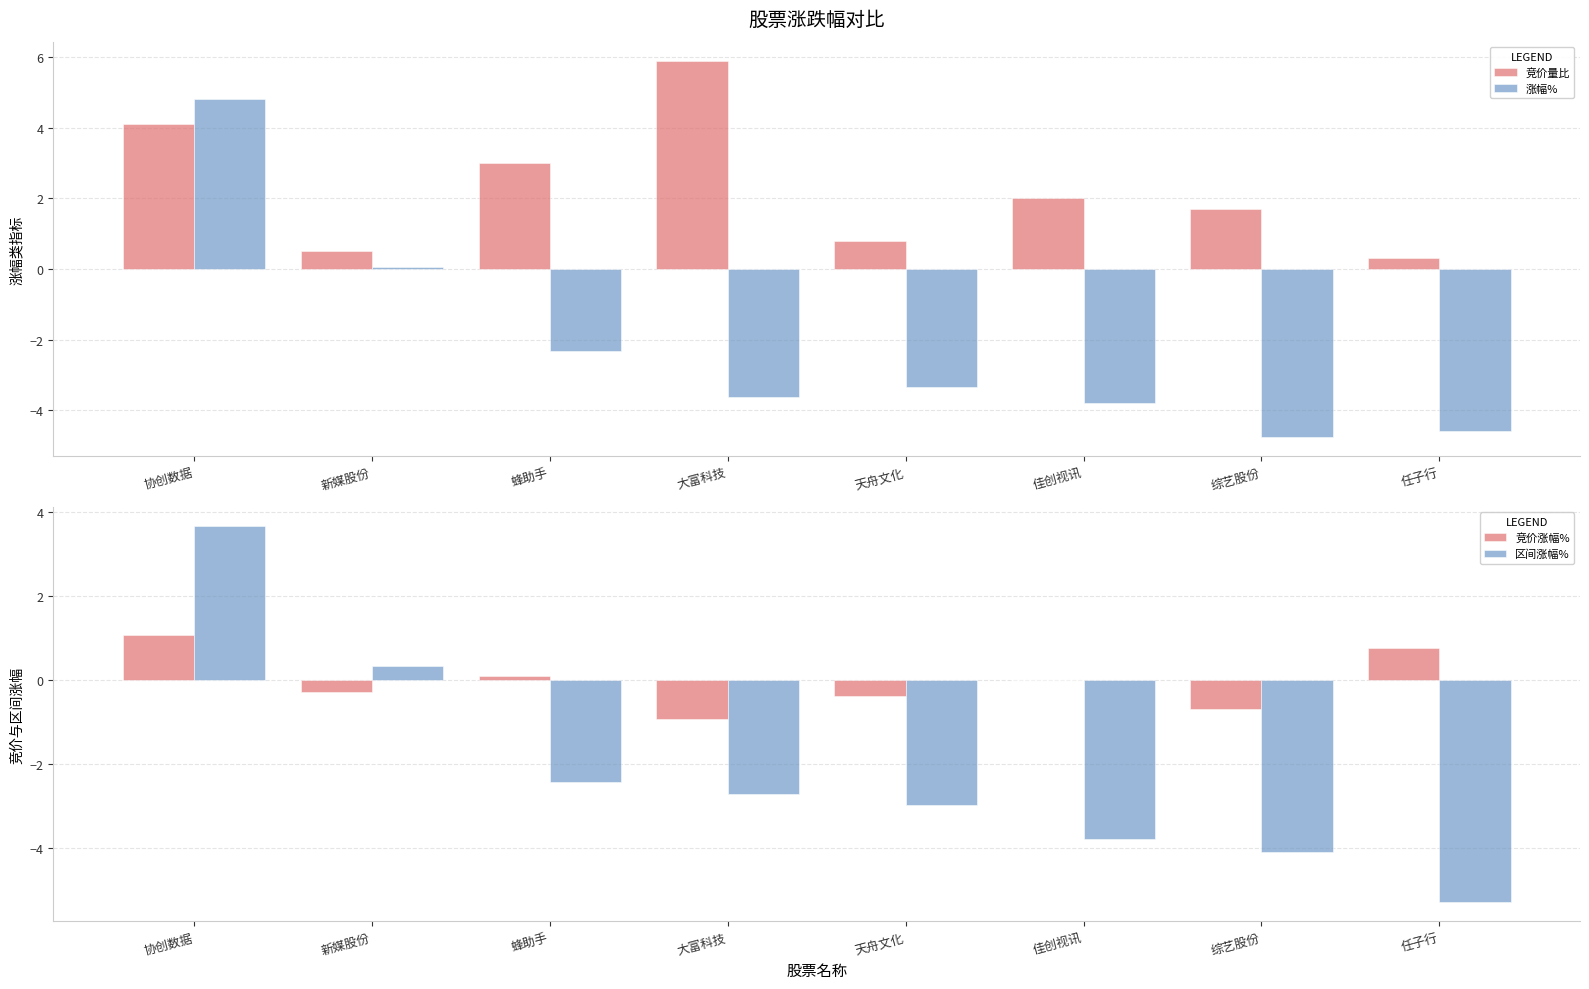

What position from the right is 任子行?

1